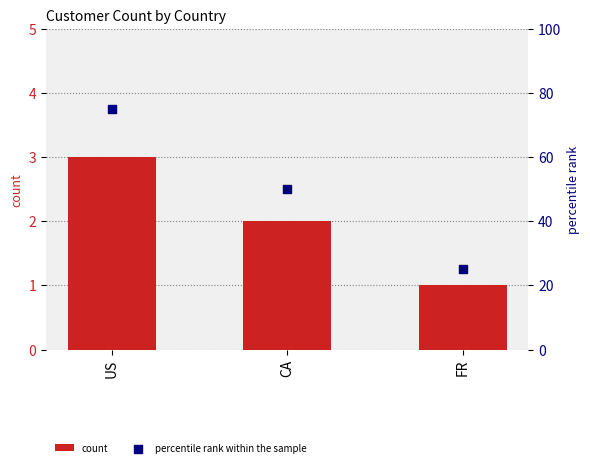

Which series contains the lowest Y value?

count